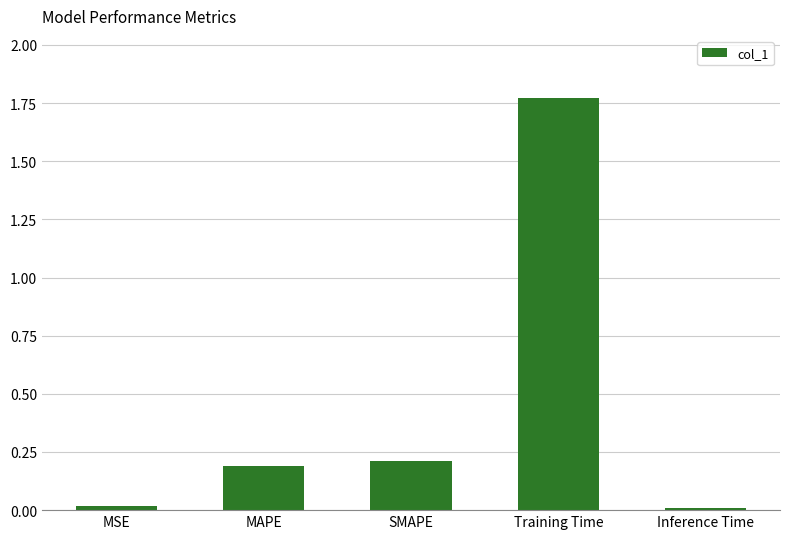

The value at MAPE is 0.2. True or false?

True